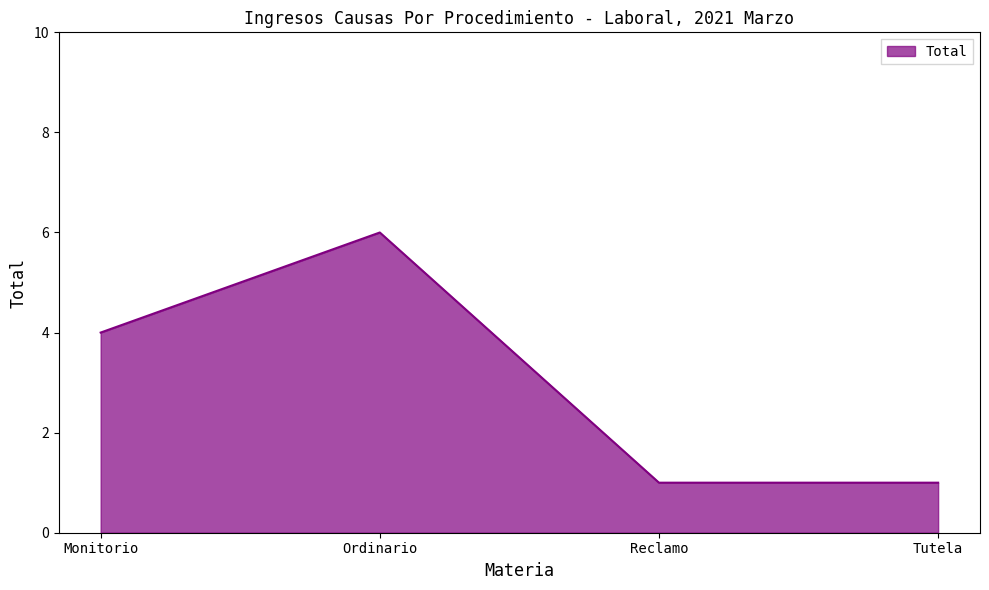

Reading left to right, transcribe all the data shown in this chart.

4	6	1	1